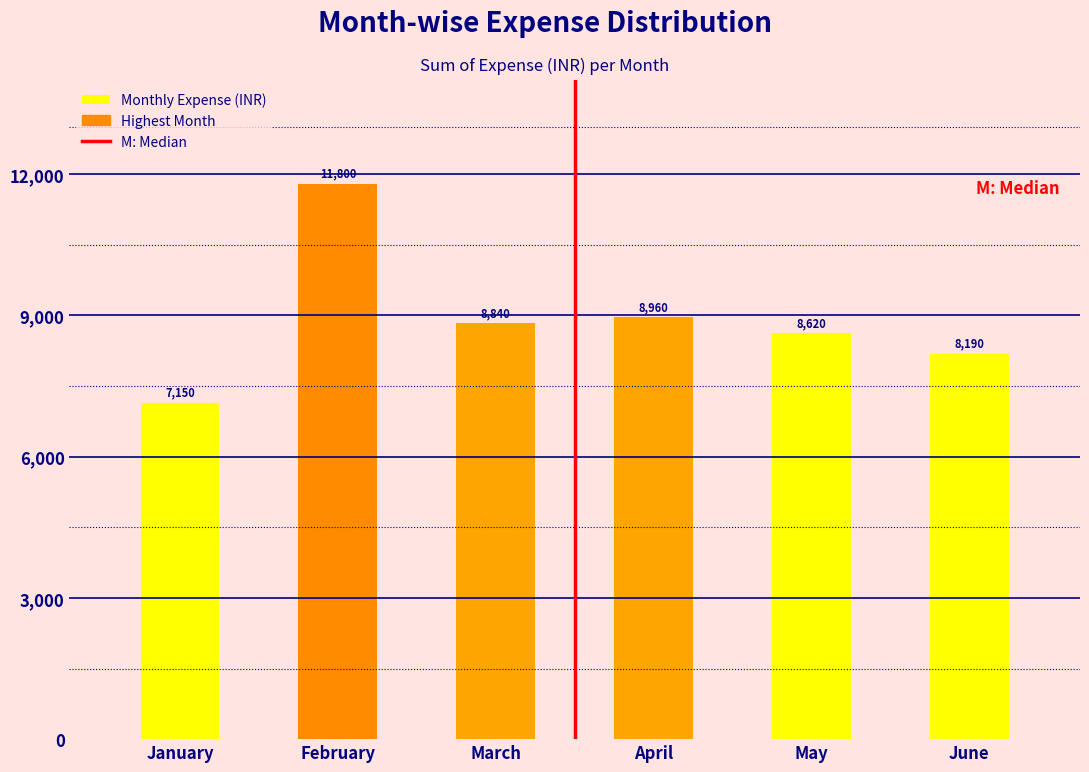

Reading left to right, what are all the values shown in this chart?

January=7150	February=11800	March=8840	April=8960	May=8620	June=8190